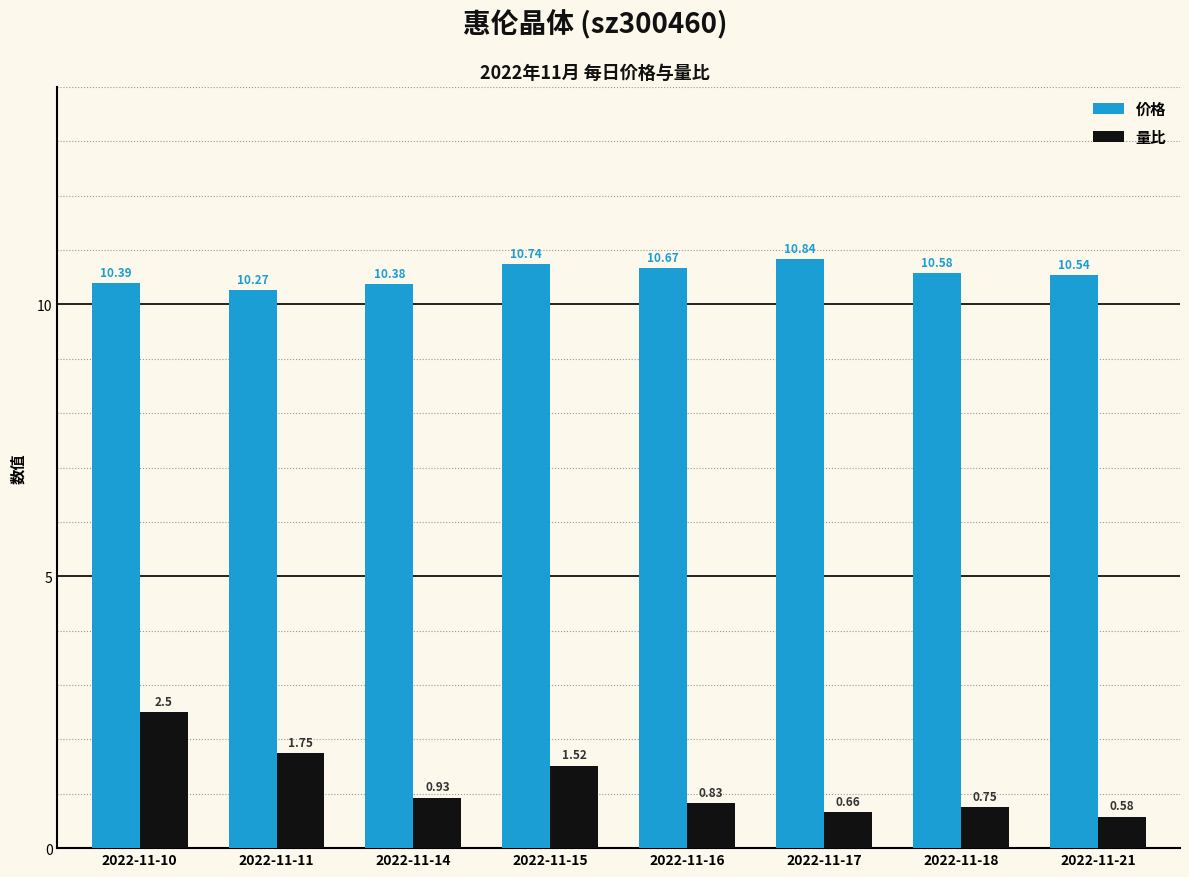

What is the spread (max minus min) of values at 2022-11-15?

9.2